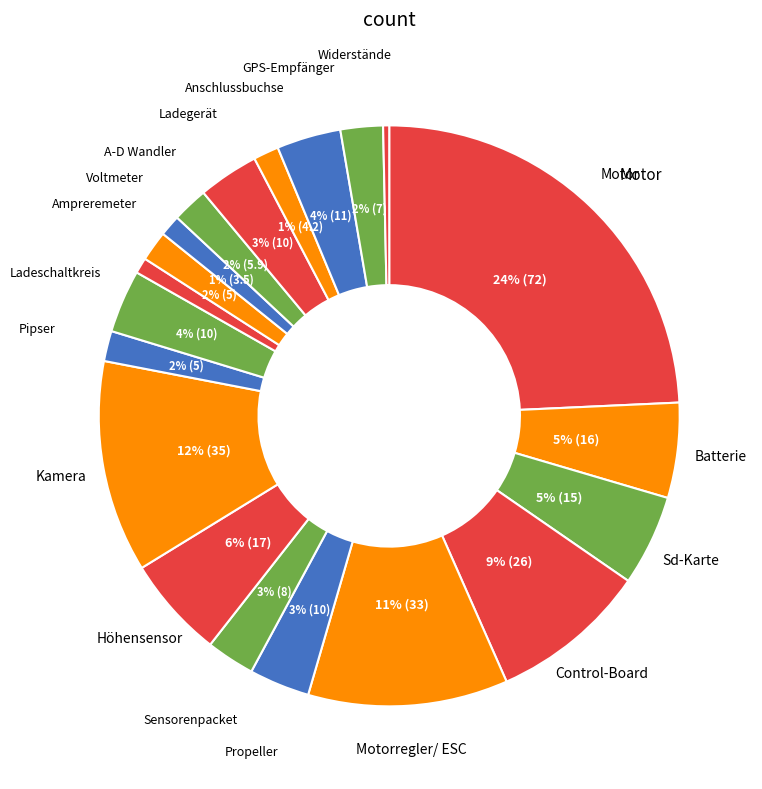

How many segments does this pie chart have?

20